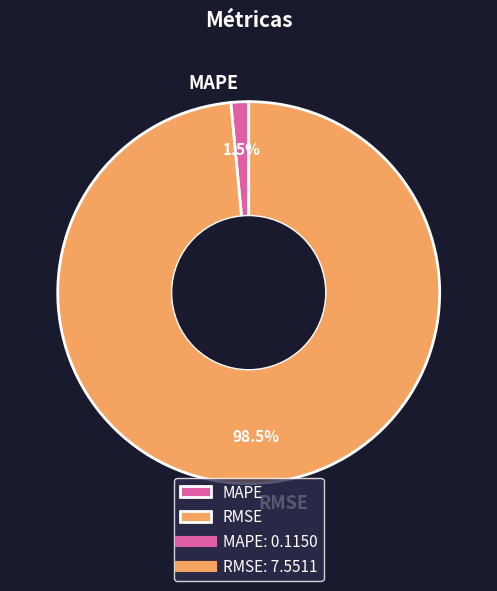

Rank the categories by value from lowest to highest.

MAPE, RMSE